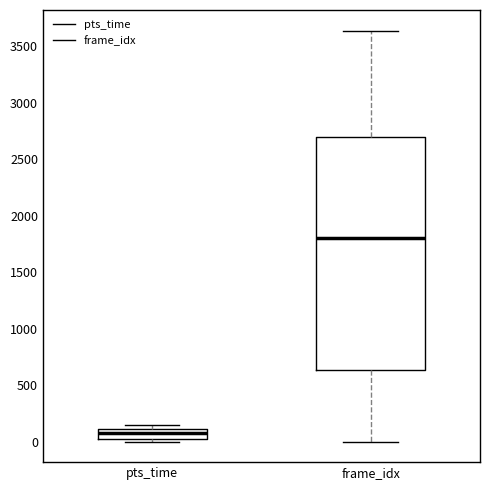

Which box is the tallest, from its lower edge to its upper edge?

frame_idx